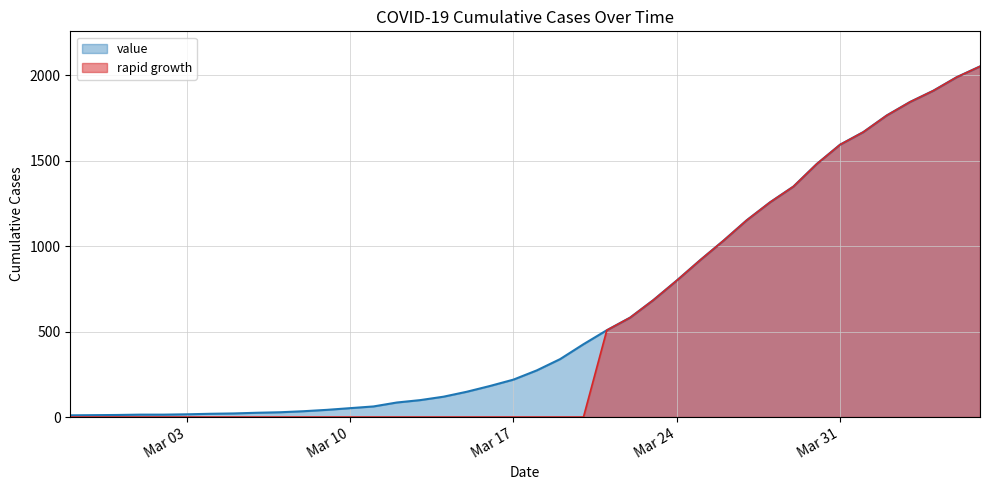

At which label is the value closest to 1031?

2020-03-26